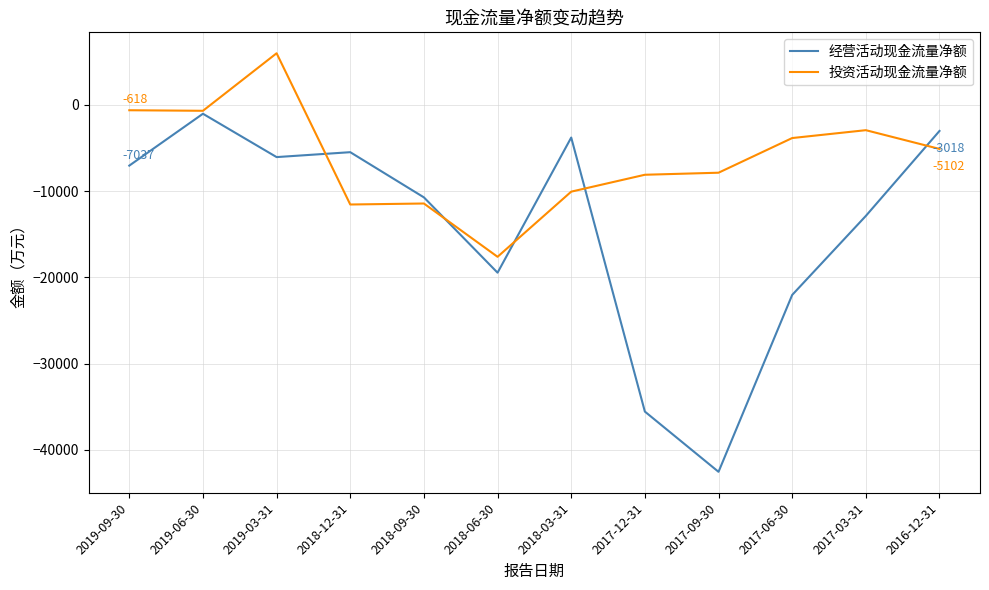

Is this an area chart (filled region under the line)?

No